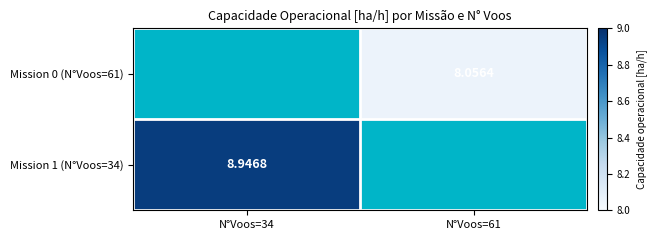

List the labels in order of Mission 1 (N°Voos=34) value, largest first.

N°Voos=34, N°Voos=61